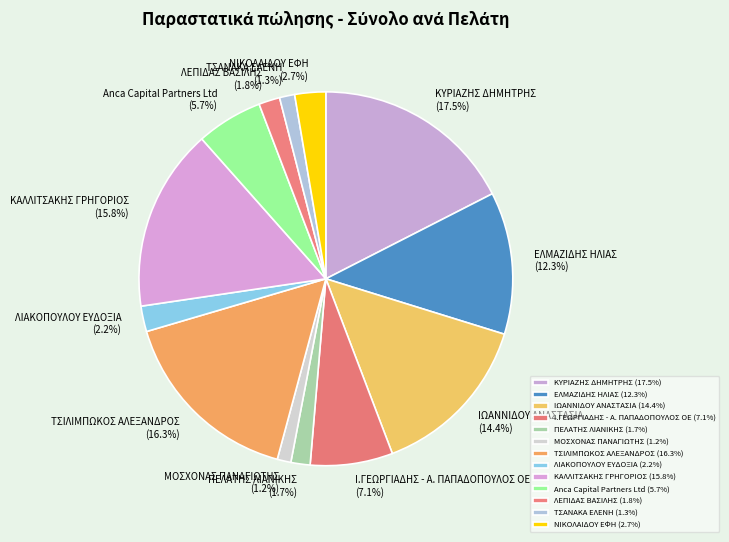

To the nearest percent, what percentage of the pie is ΤΣΑΝΑΚΑ ΕΛΕΝΗ?

1%